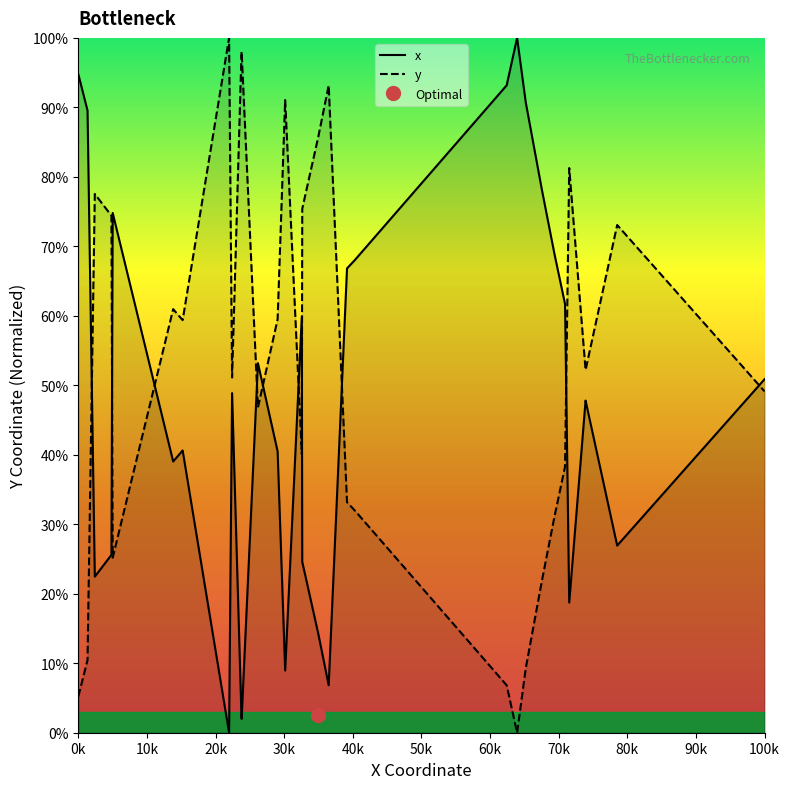

What is the maximum value for y?

100.0